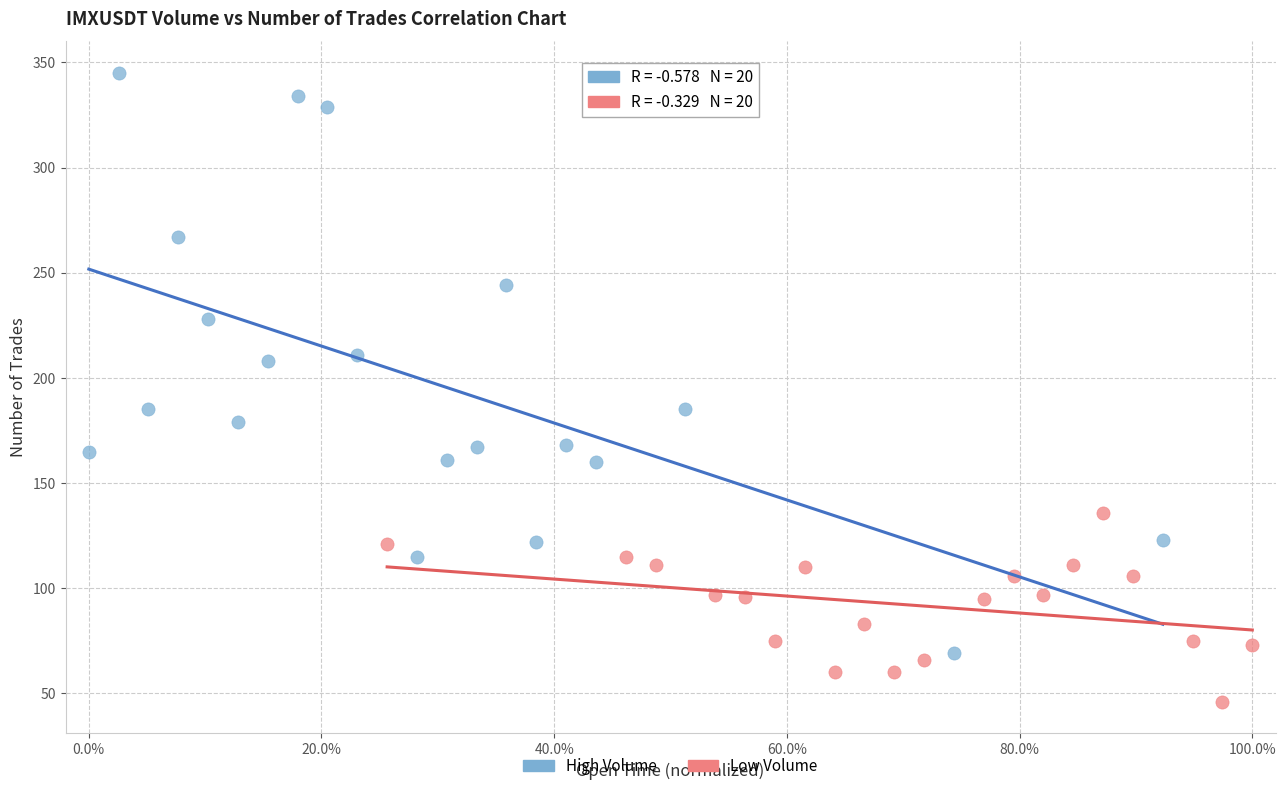

Which series has the widest spread of Y values?

High Volume